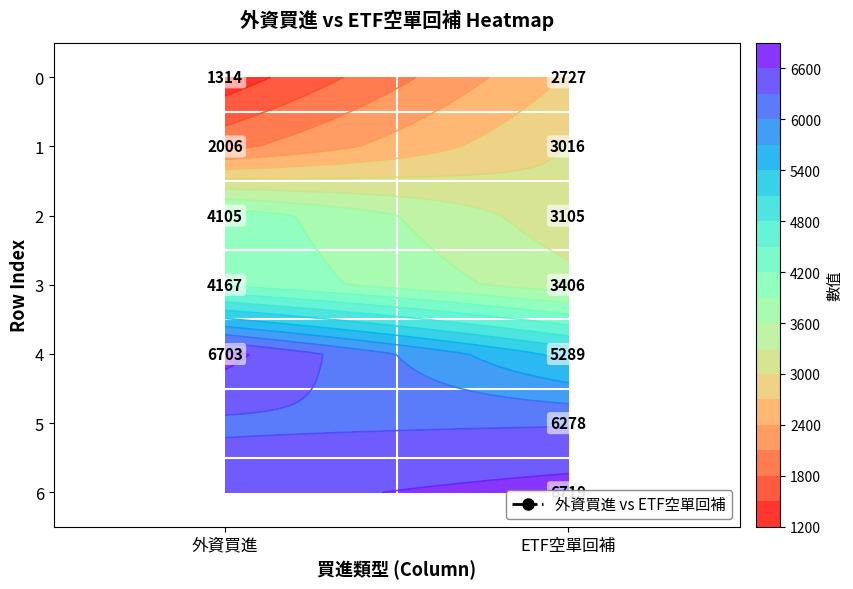

How many data points does each series have?

2